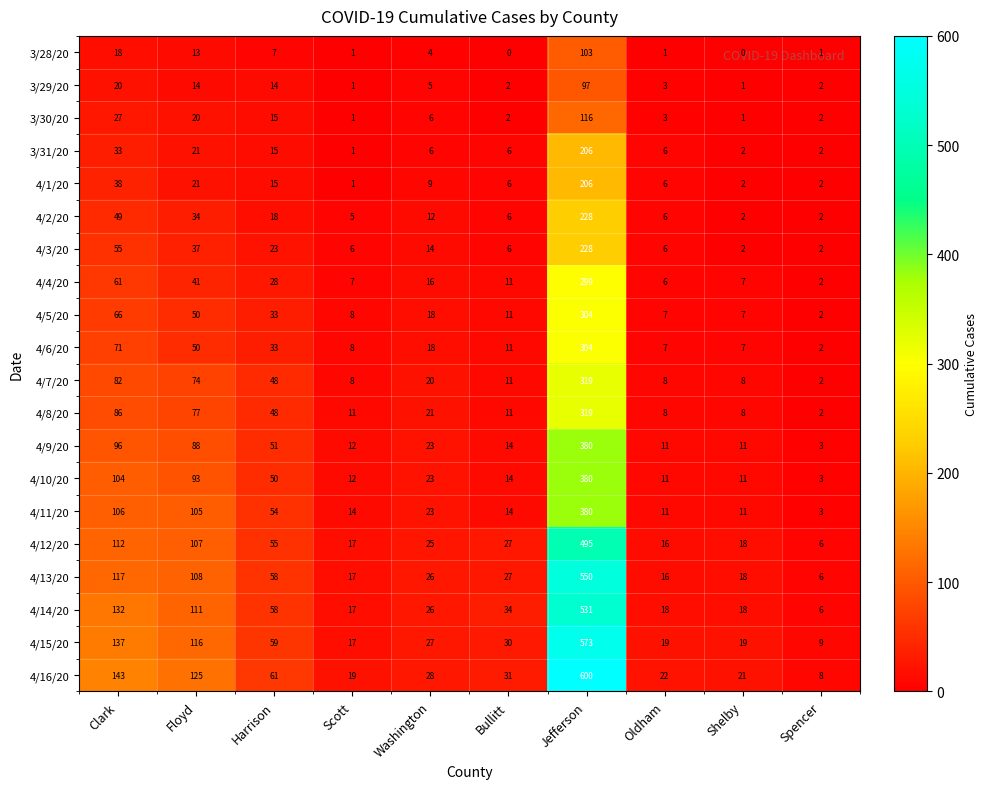

What is the difference between the highest and lowest values at Washington?

24